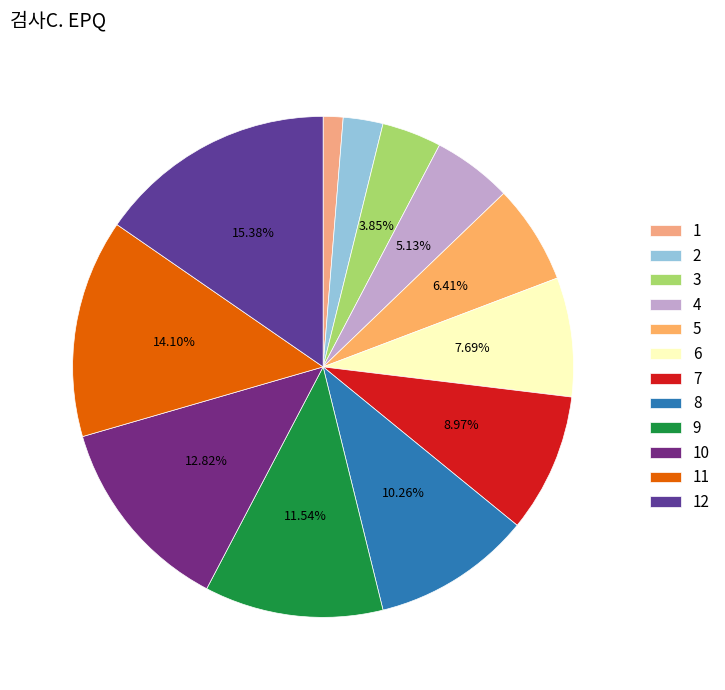

Count the number of slices in the pie.

12